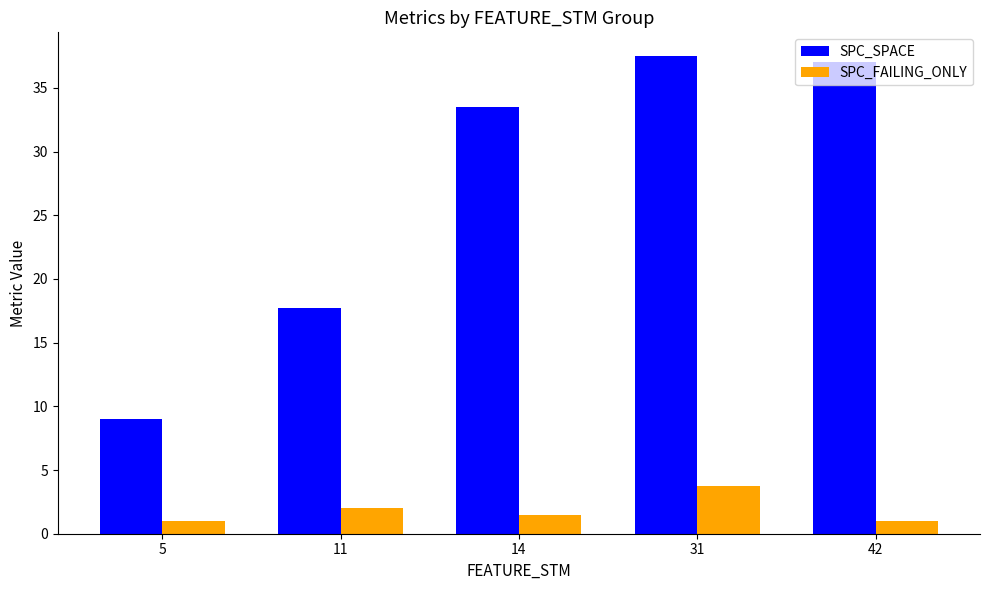

What is the difference between the highest and lowest values at 5?

8.0